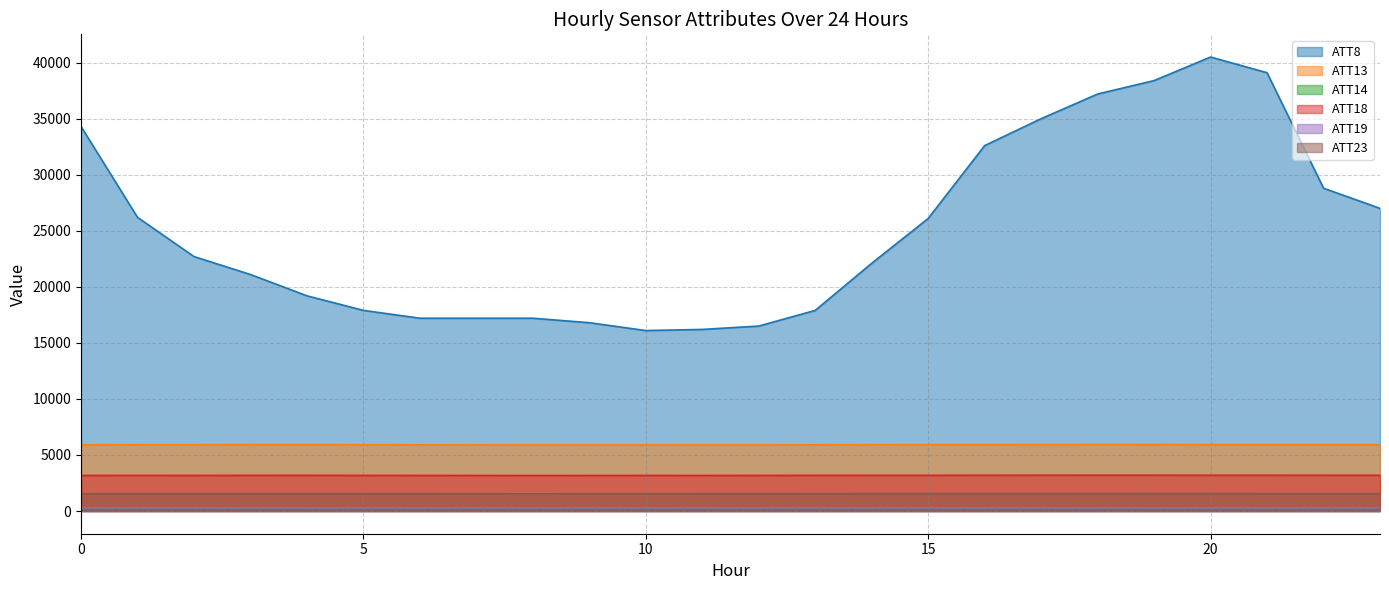

What is the sum of the ATT19 values at 15 and 16?

563.4